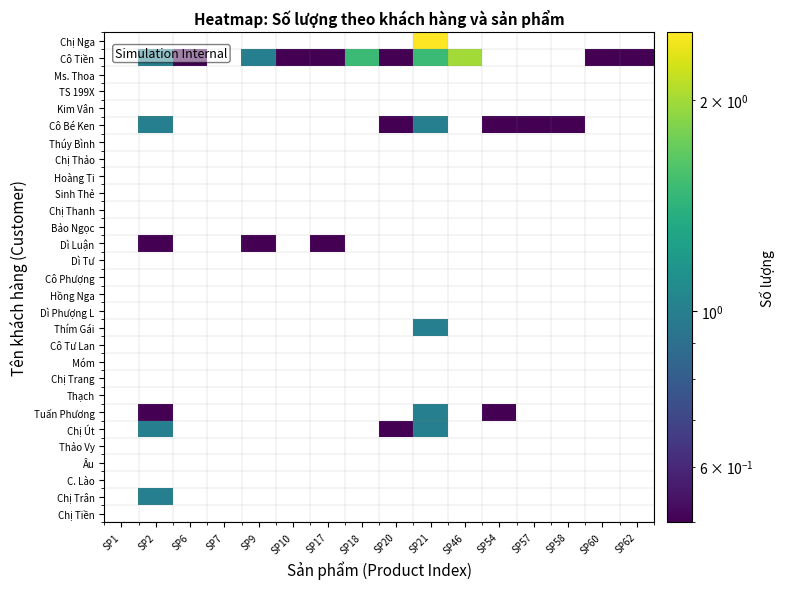

Is the value of Chị Trang at SP18 greater than the value of Dì Tư at SP60?

No